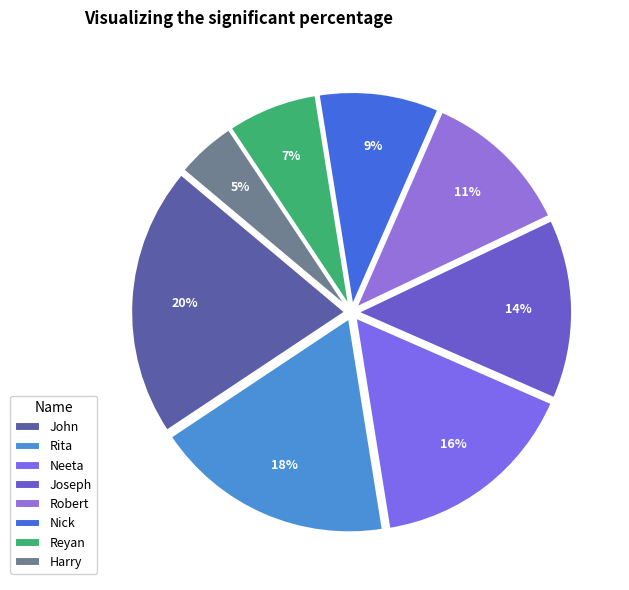

True or false: Nick accounts for 1% of the total.

False